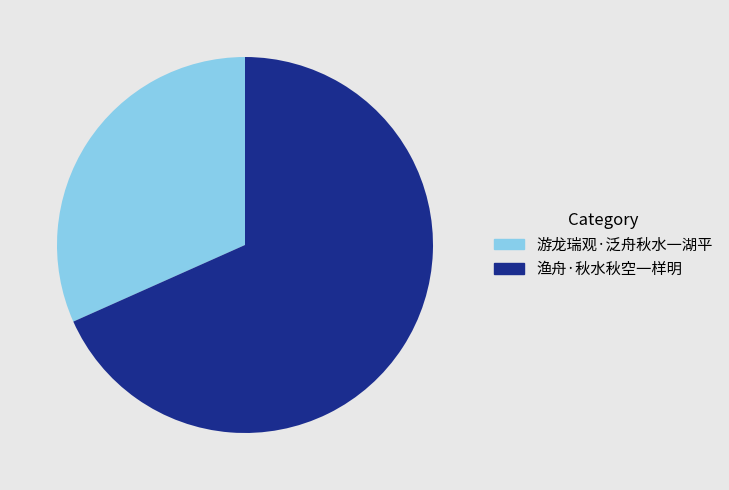

Rank the categories by value from lowest to highest.

游龙瑞观·泛舟秋水一湖平, 渔舟·秋水秋空一样明